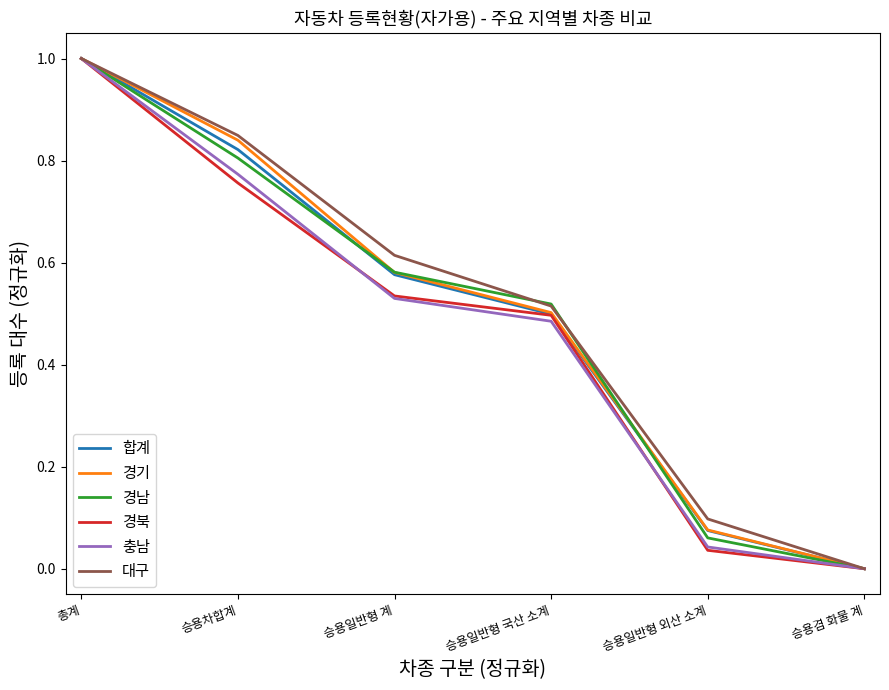

Which category has the highest value in the 경북 series?

총계